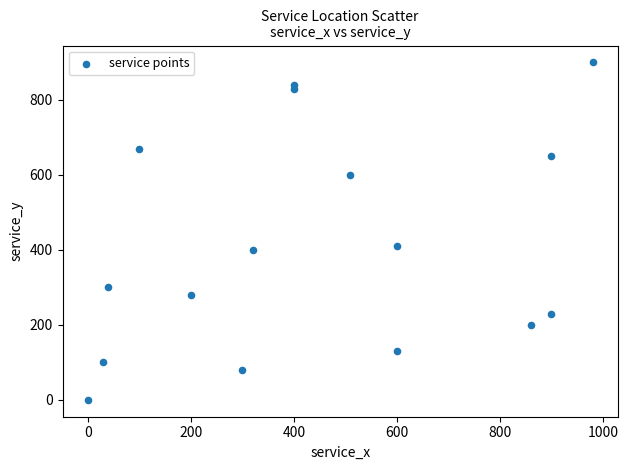

What Y value in the scatter plot is closest to 450?

410